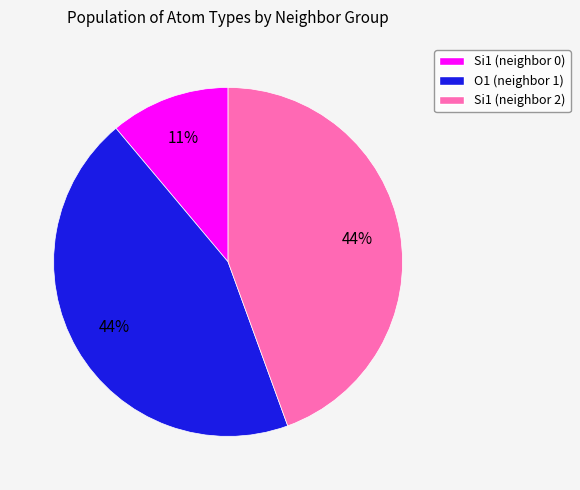

Is the sum of Si1 (neighbor 2) and Si1 (neighbor 0) greater than half?

Yes